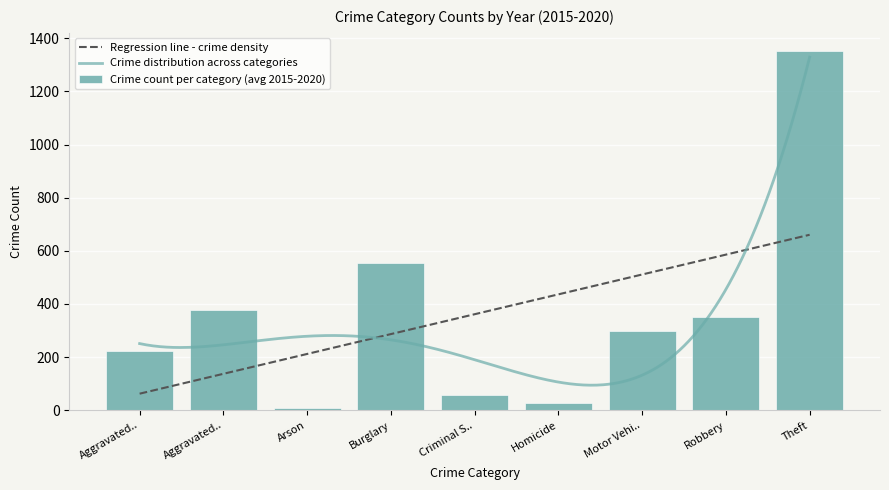

Which has a higher value, Criminal Sexual Assault or Theft?

Theft